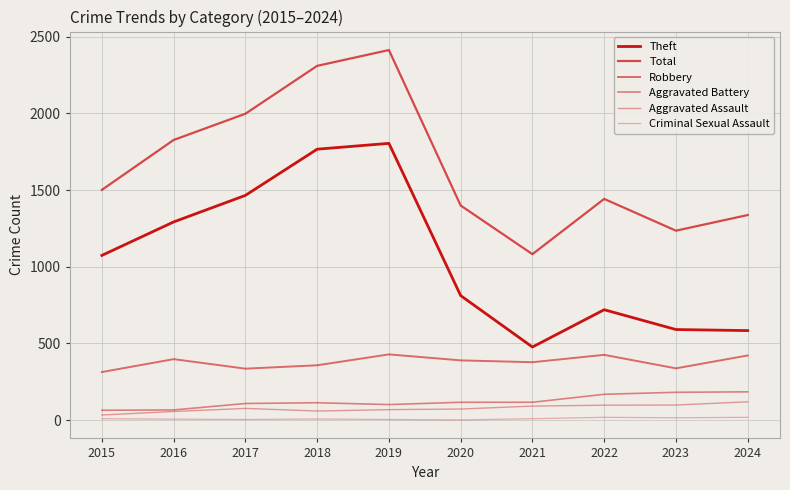

How many lines are shown in the chart?

6